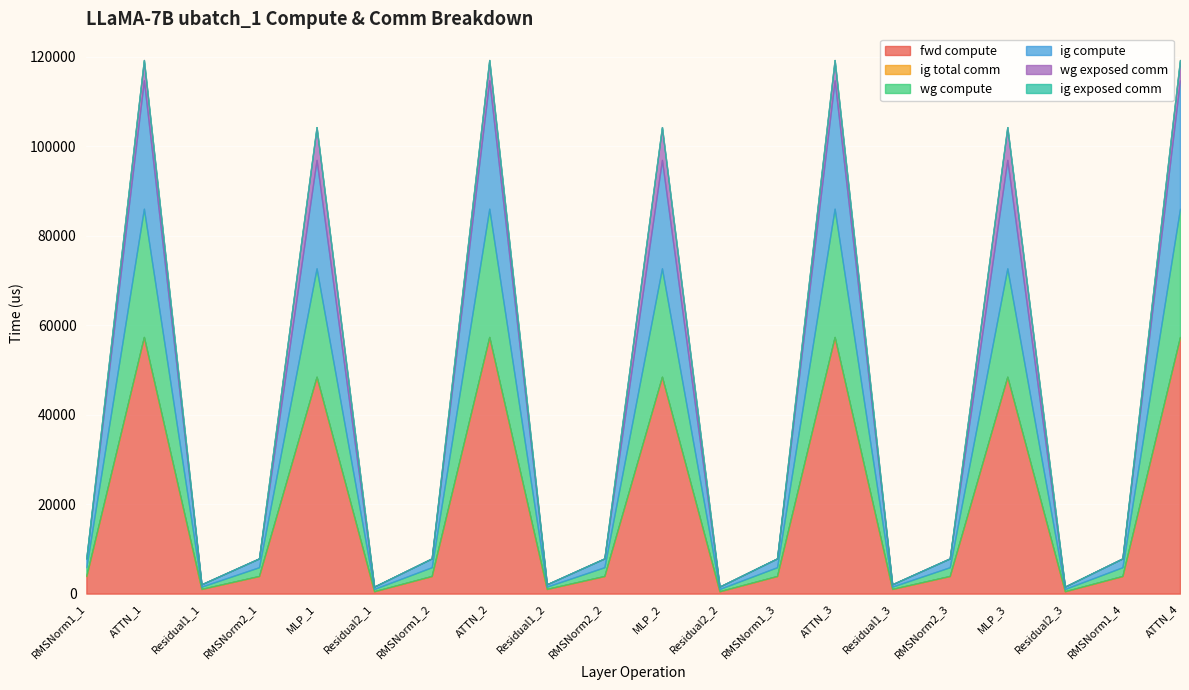

How many interior local peaks does the wg compute series have?

6